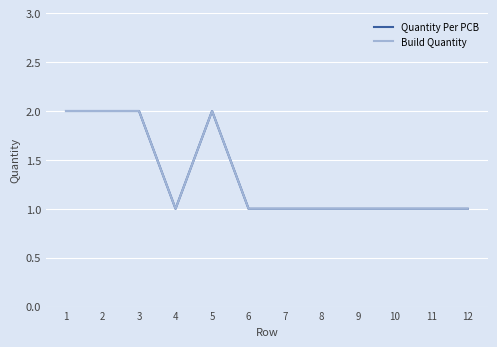

List the labels in order of Quantity Per PCB value, largest first.

1, 2, 3, 5, 4, 6, 7, 8, 9, 10, 11, 12